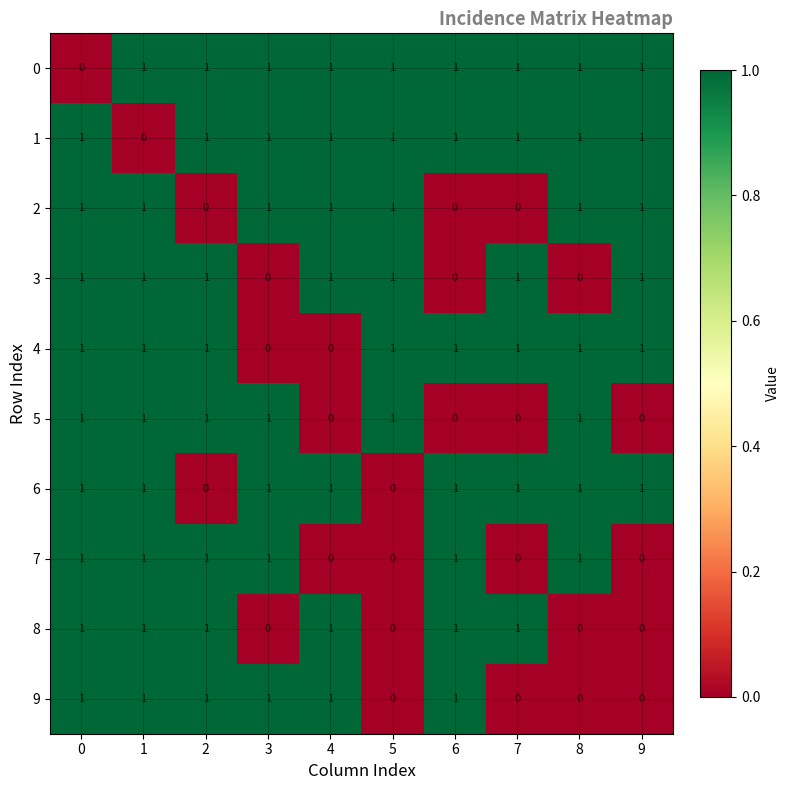

How many categories are shown in the chart?

10